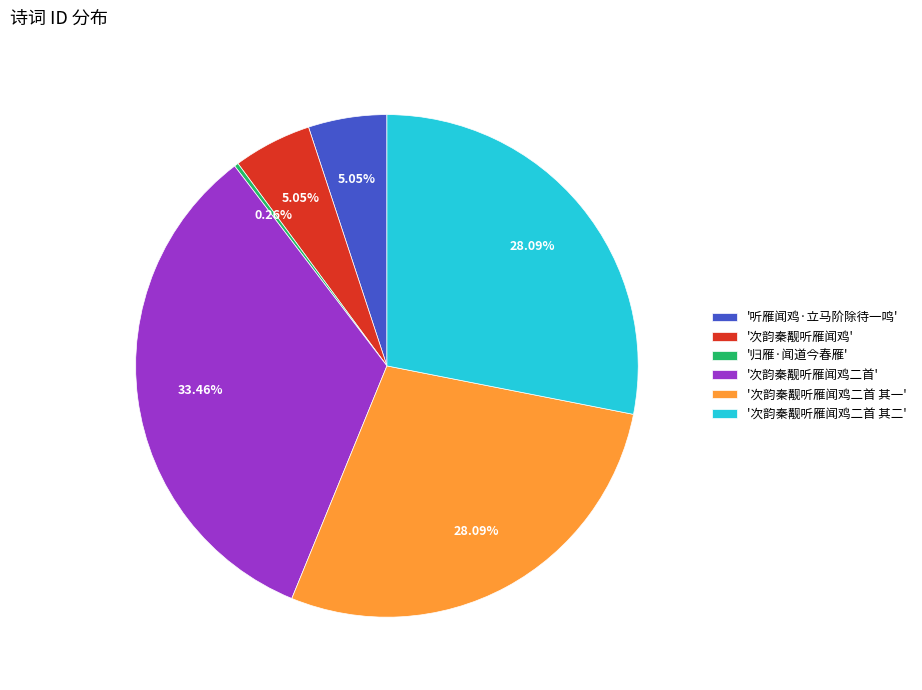

What is the ratio of the value at '次韵秦觏听雁闻鸡二首' to the value at '次韵秦觏听雁闻鸡二首 其二'?

1.2